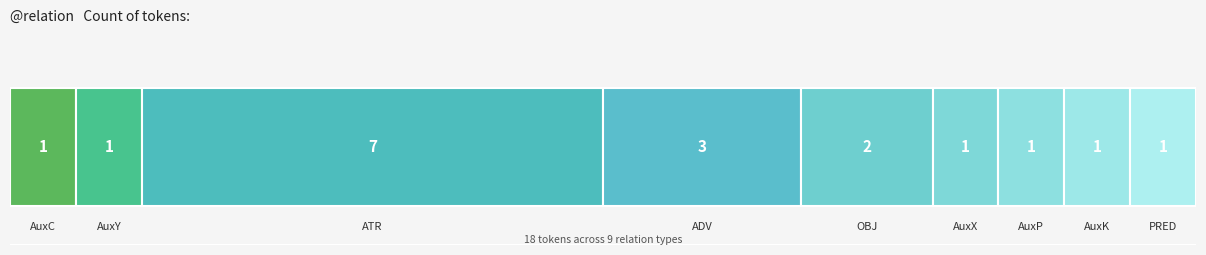

What is the change in value from ATR to PRED?

-6